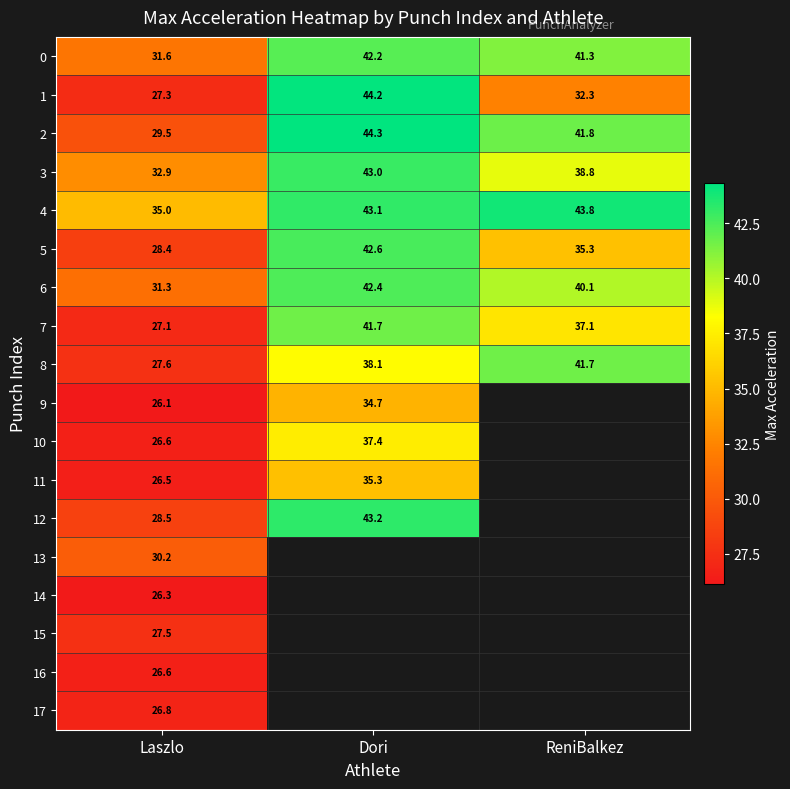

What is the sum of all 0 values?

115.1